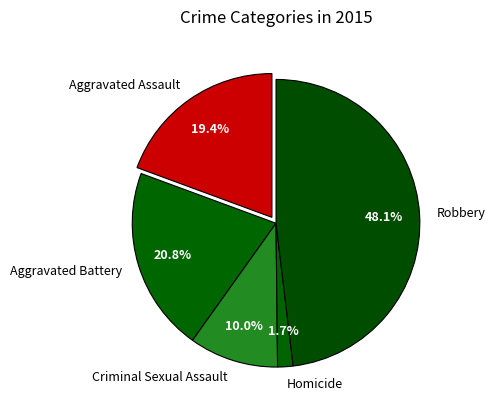

Between Robbery and Aggravated Assault, which is larger?

Robbery